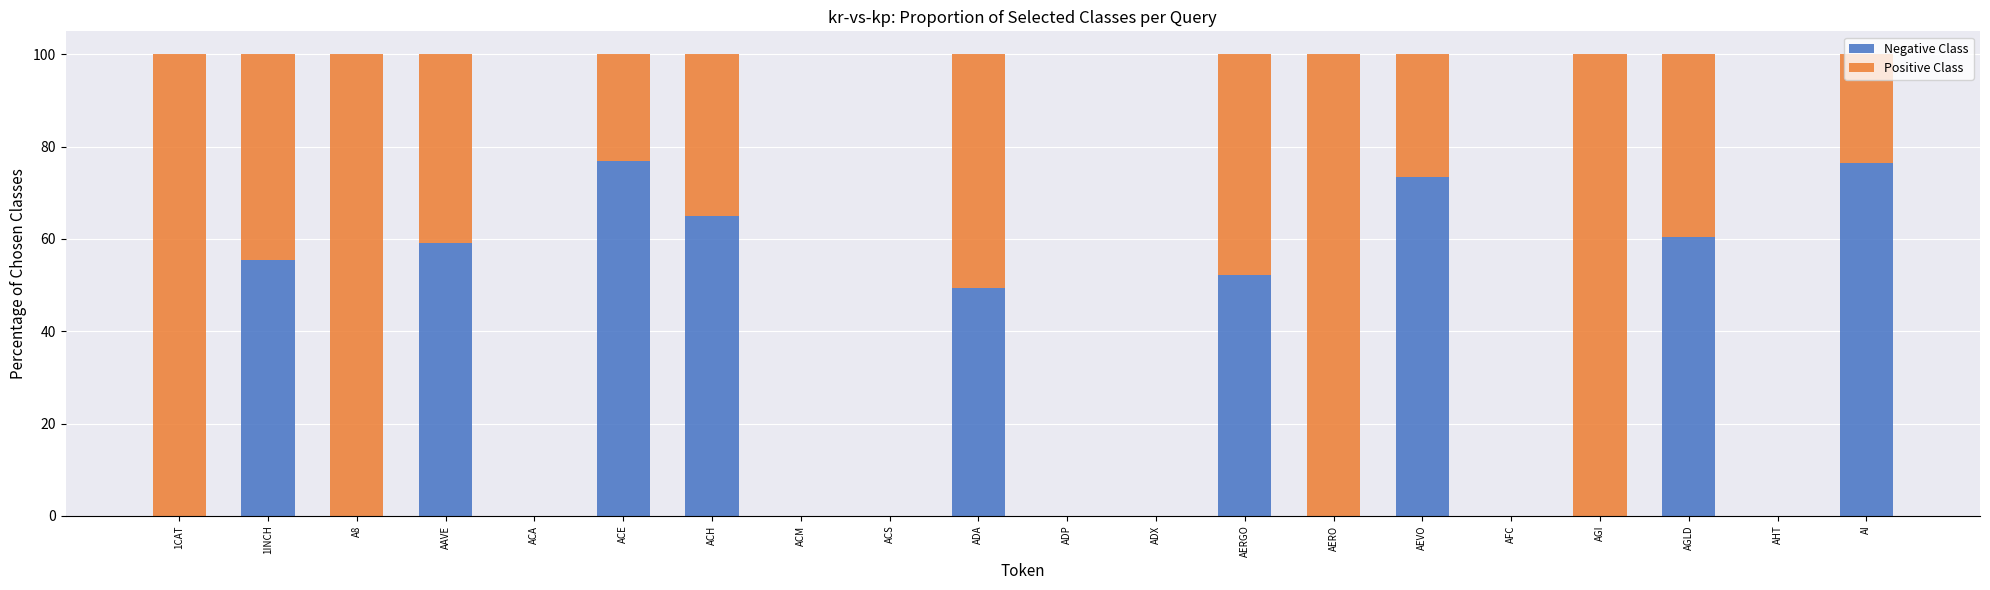

Count the number of categories in the chart.

20